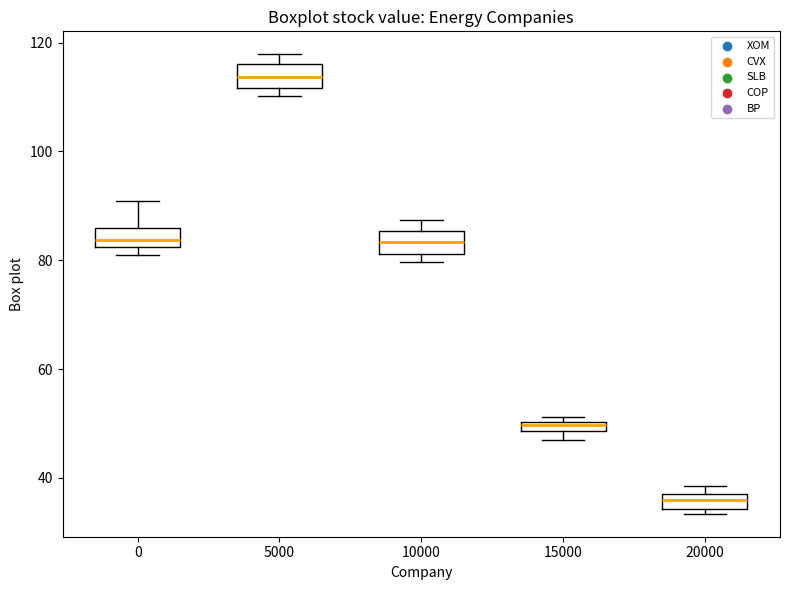

Which box's median line is the highest?

5000